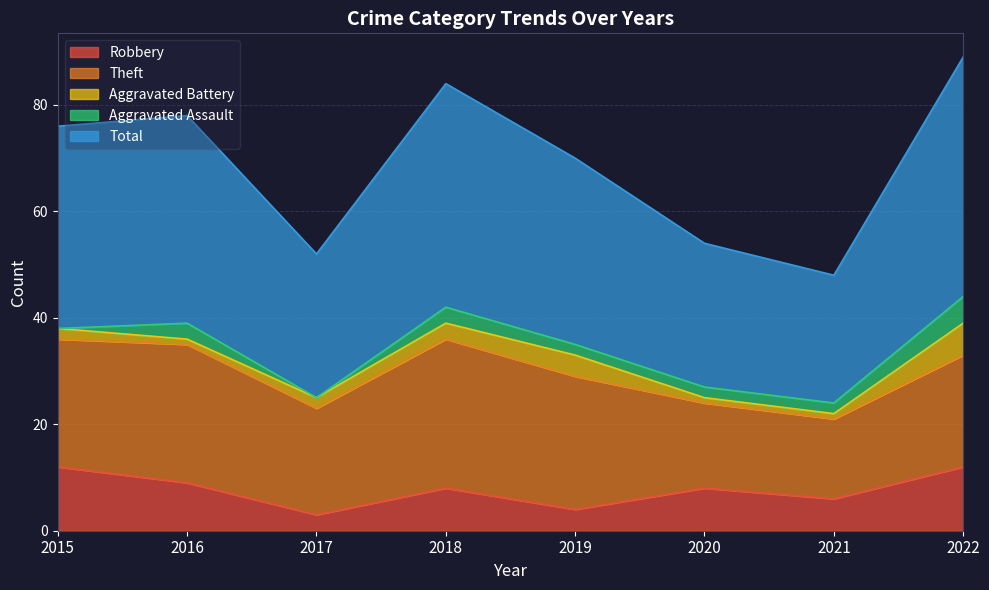

Where is the first local maximum for Total?

2016